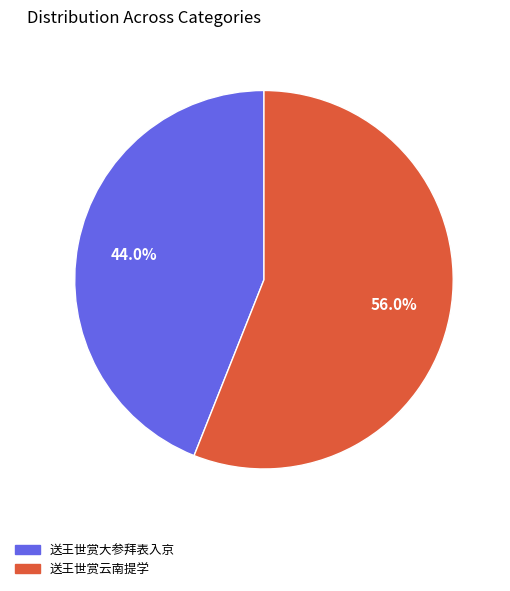

To the nearest percent, what portion does 送王世赏云南提学 represent?

56%